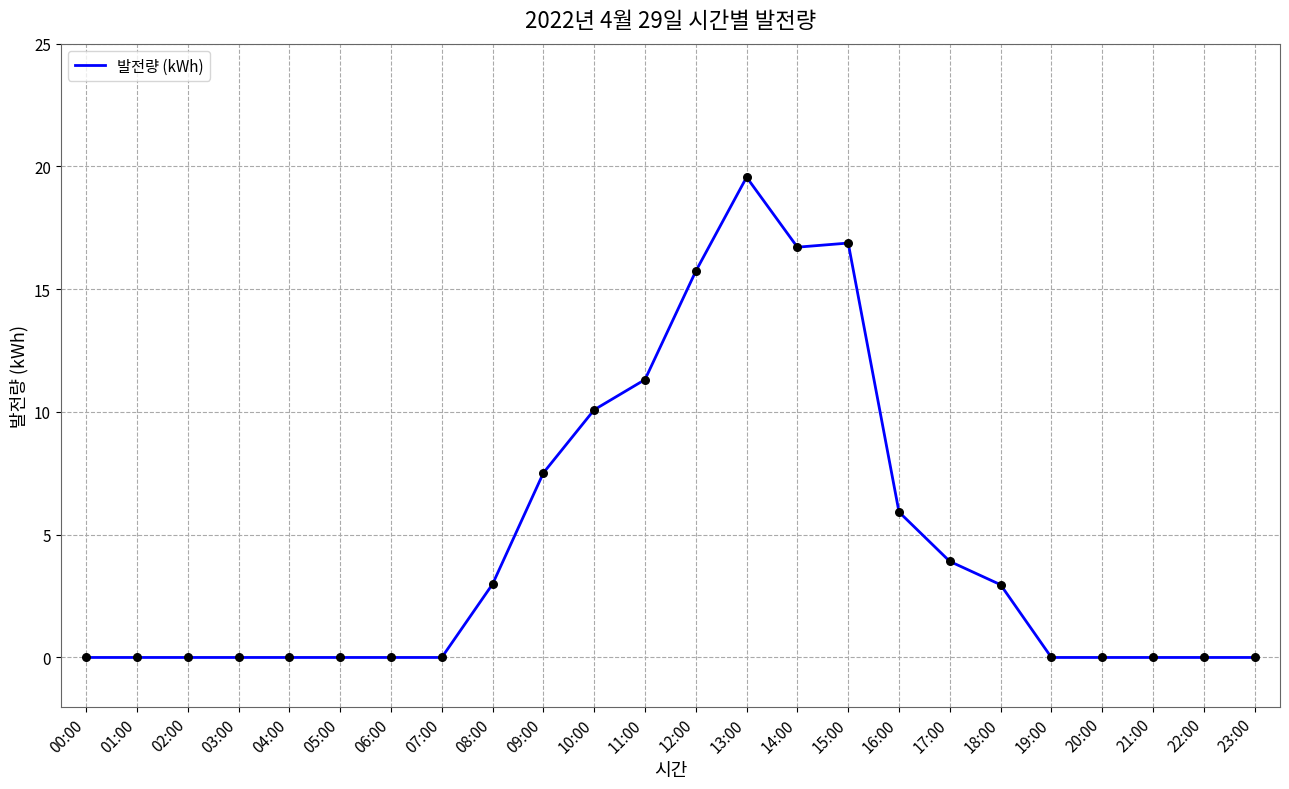

What is the ratio of the value at 11:00 to the value at 12:00?

0.7